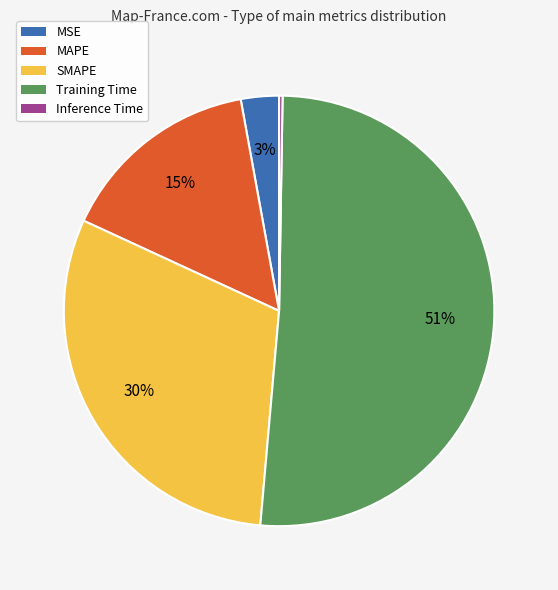

Which category has the biggest portion of the pie?

Training Time